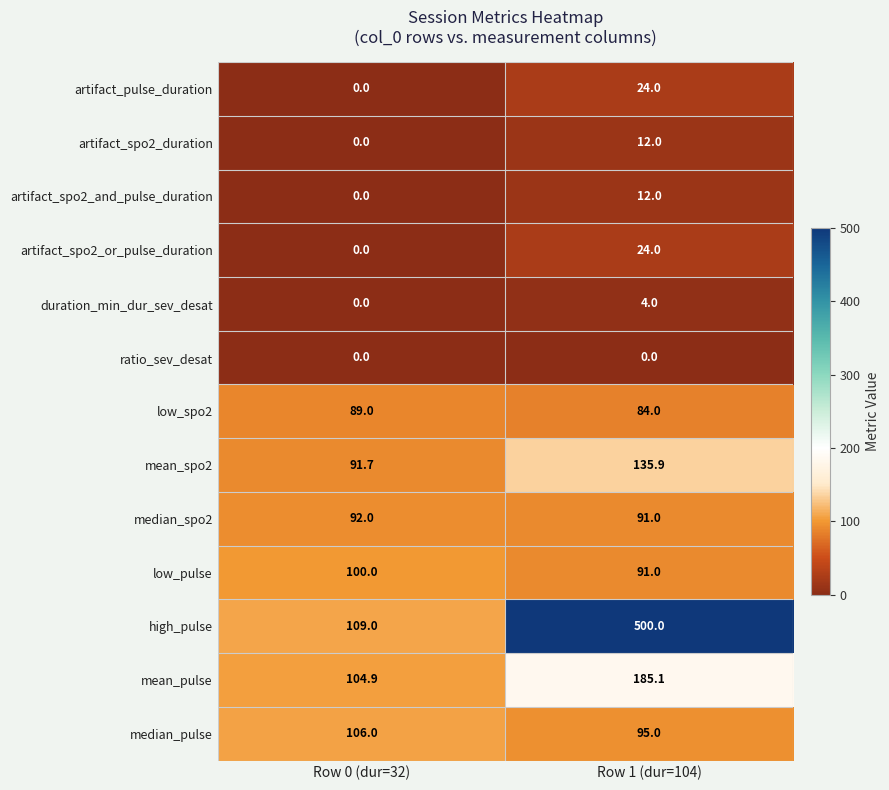

What is the approximate value of mean_spo2 at Row 1 (dur=104)?

135.9